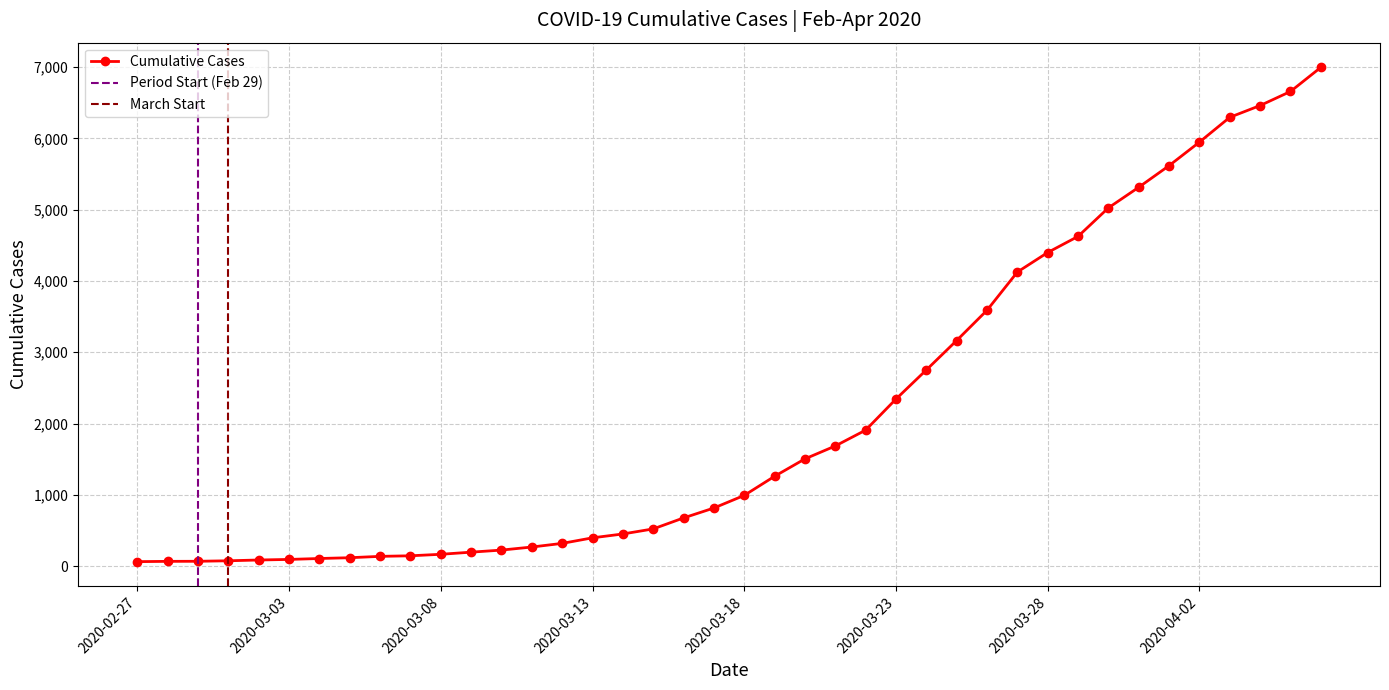

The chart shows a value of 1055 at 2020-03-25. True or false?

False